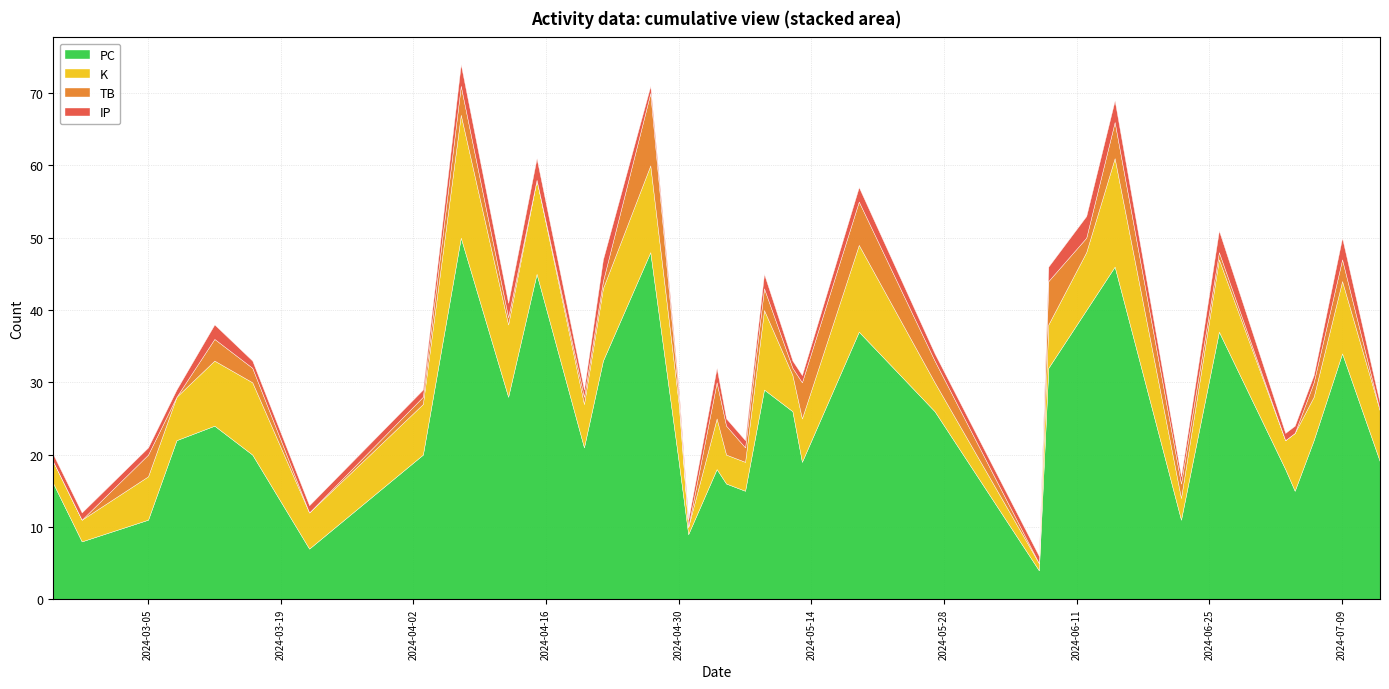

What is the average value of the PC series?

24